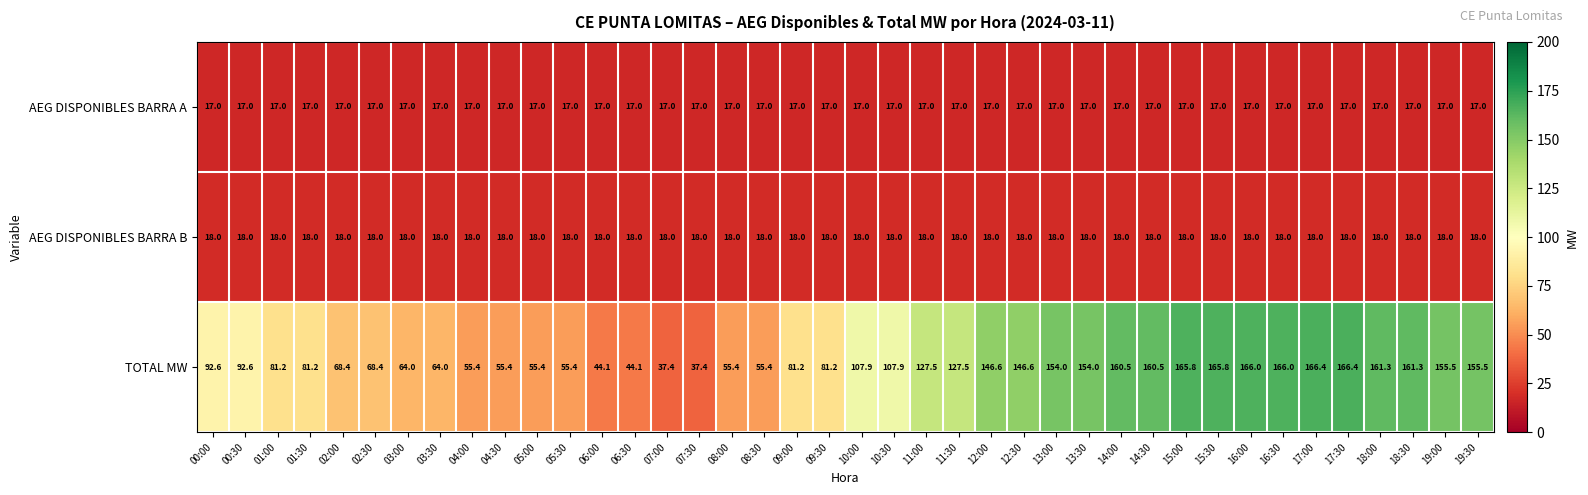

What value does the AEG DISPONIBLES BARRA B series have at 17:00?

18.0